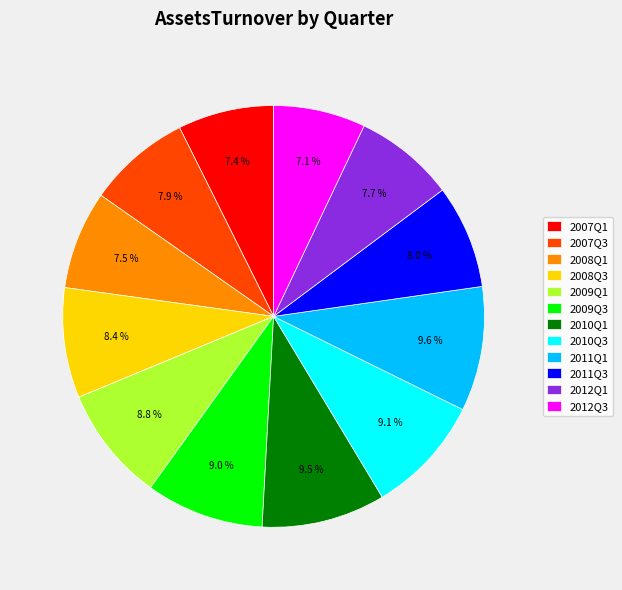

To the nearest percent, what is the difference between the largest and smallest slice percentages?

3%